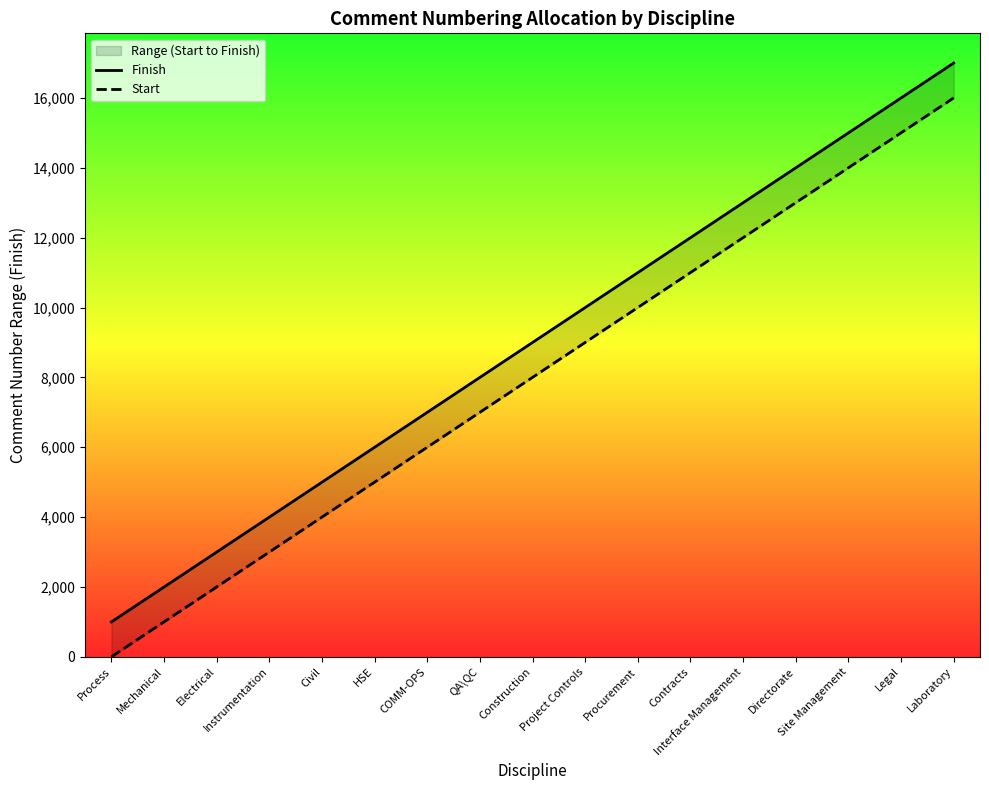

What position from the right is Civil?

13